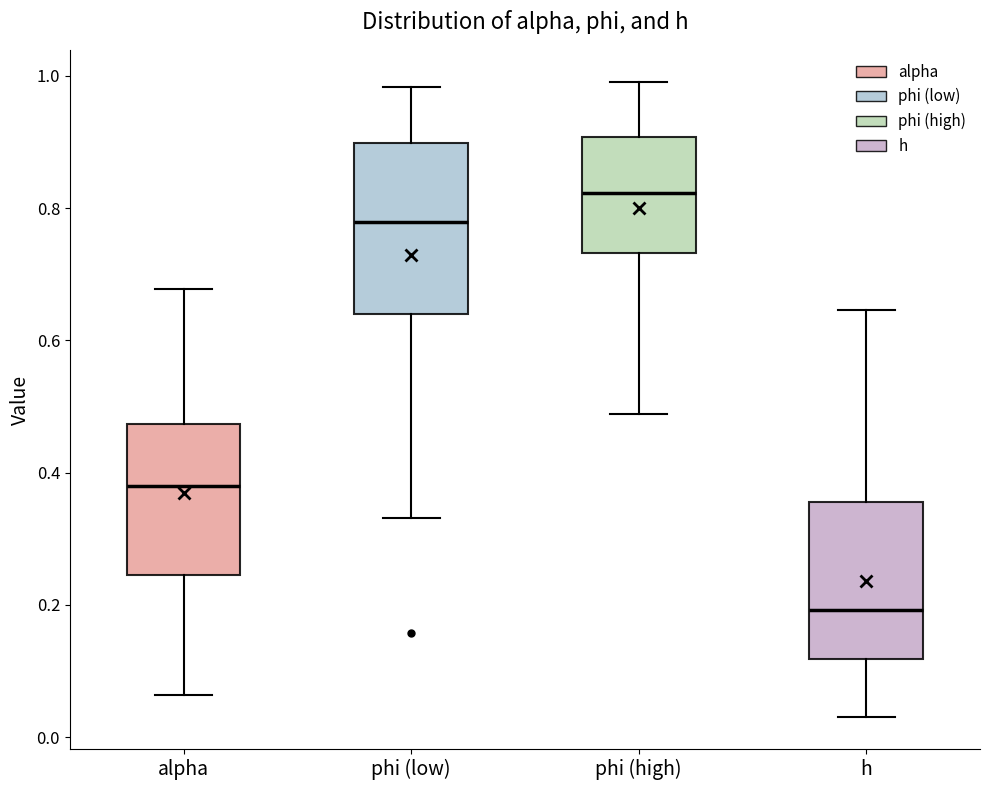

Where is the upper edge of the box for h on the y-axis? The values are not printed on the chart, so give them approximately, as read against the axis.

0.36